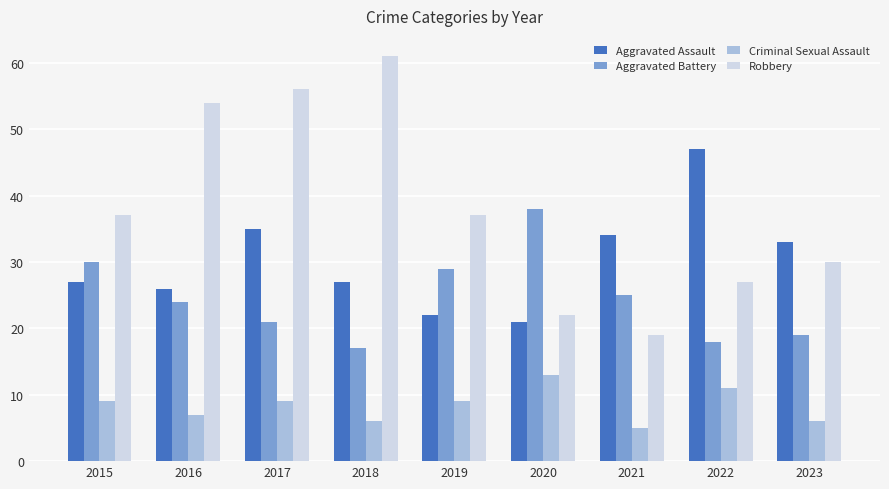

What is the value of the Criminal Sexual Assault bar at the 8th from the left?

11